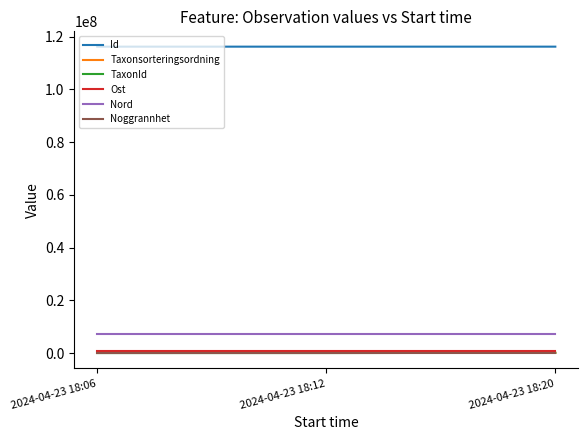

What are all the series names shown in the legend?

Id, Taxonsorteringsordning, TaxonId, Ost, Nord, Noggrannhet